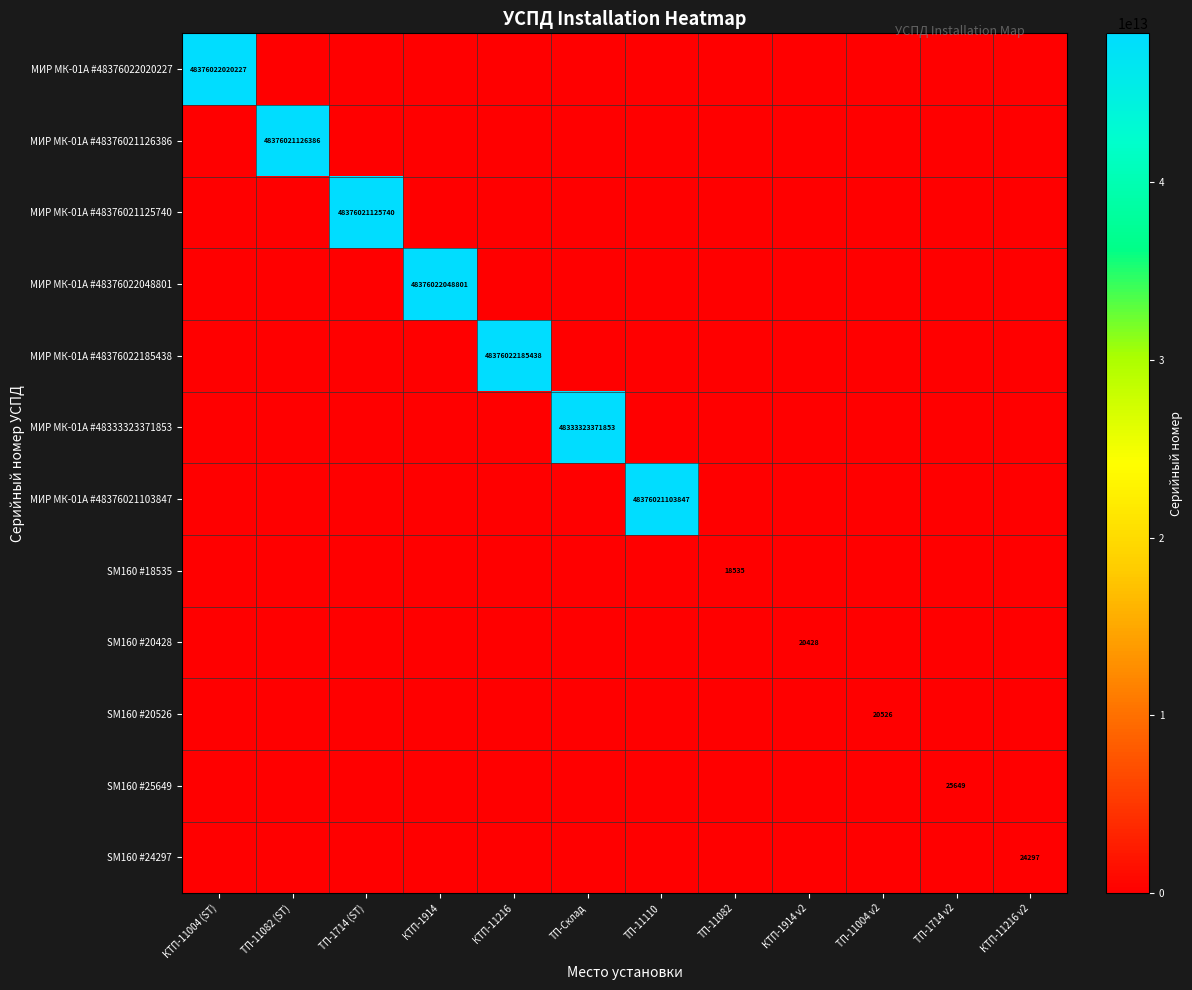

Is it true that МИР МК-01А #48376021103847 equals 31107967786113 at ТП-11110?

False